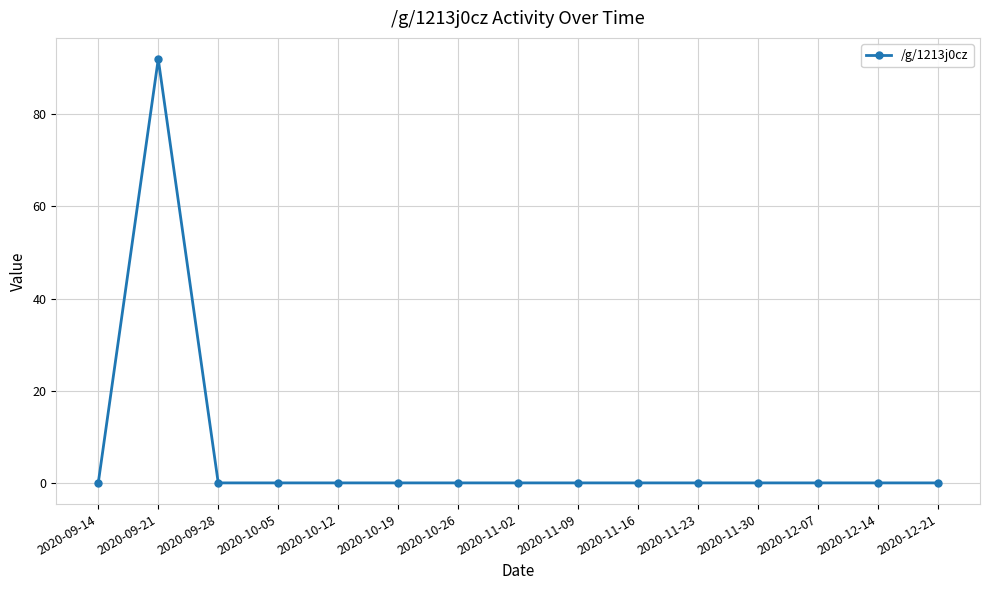

Where is the first local maximum?

2020-09-21